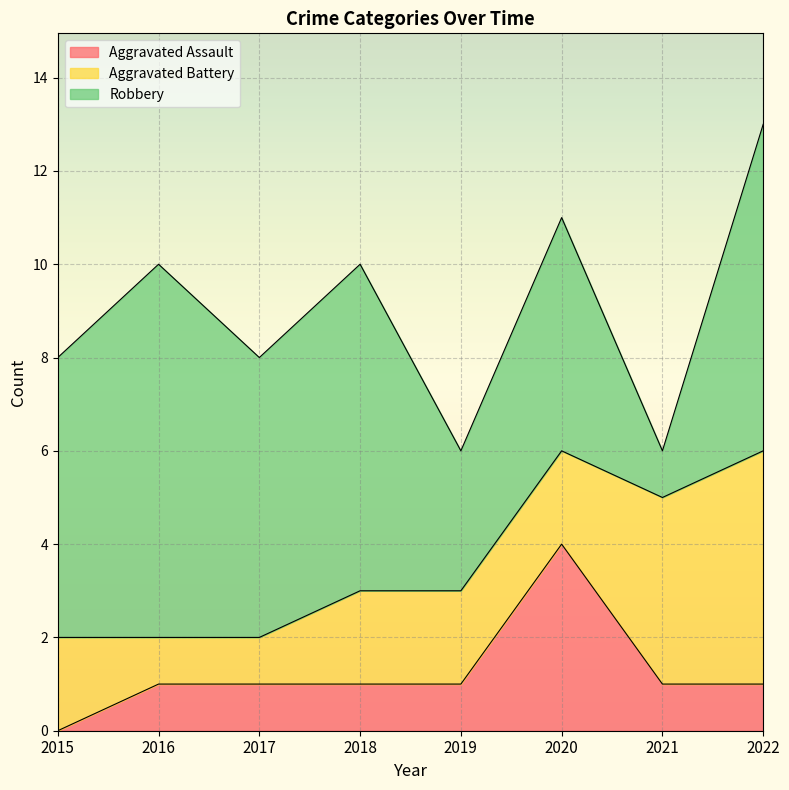

What is the total value across all series at 2020?

11